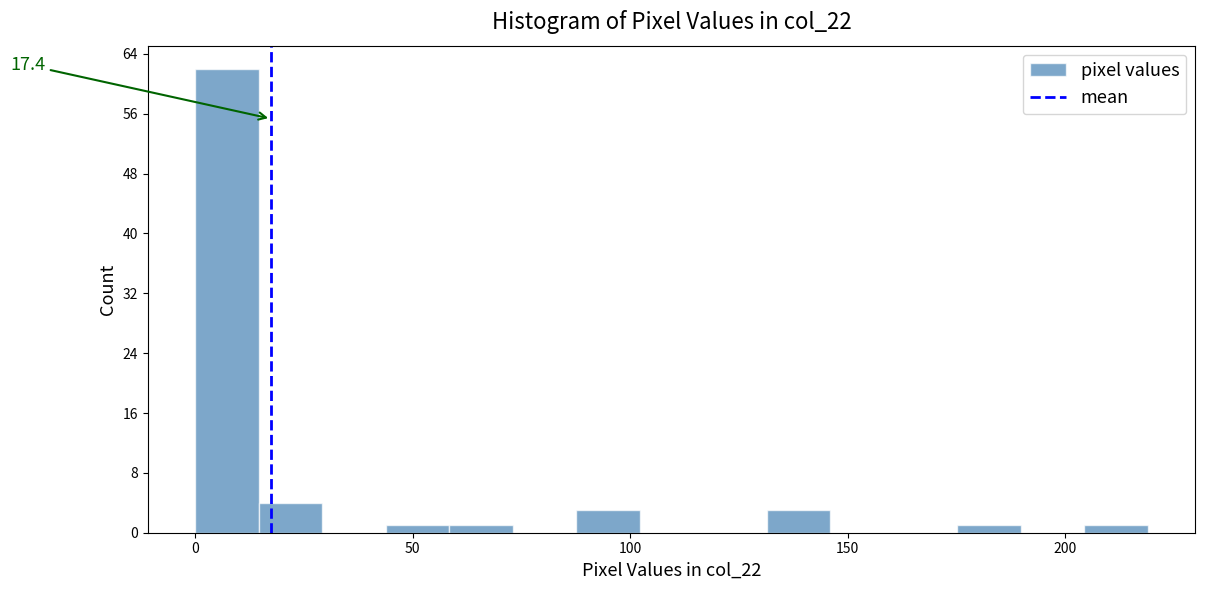

Around what value on the x-axis is the tallest bar? Give the approximate position of its centre, as read against the axis.

5